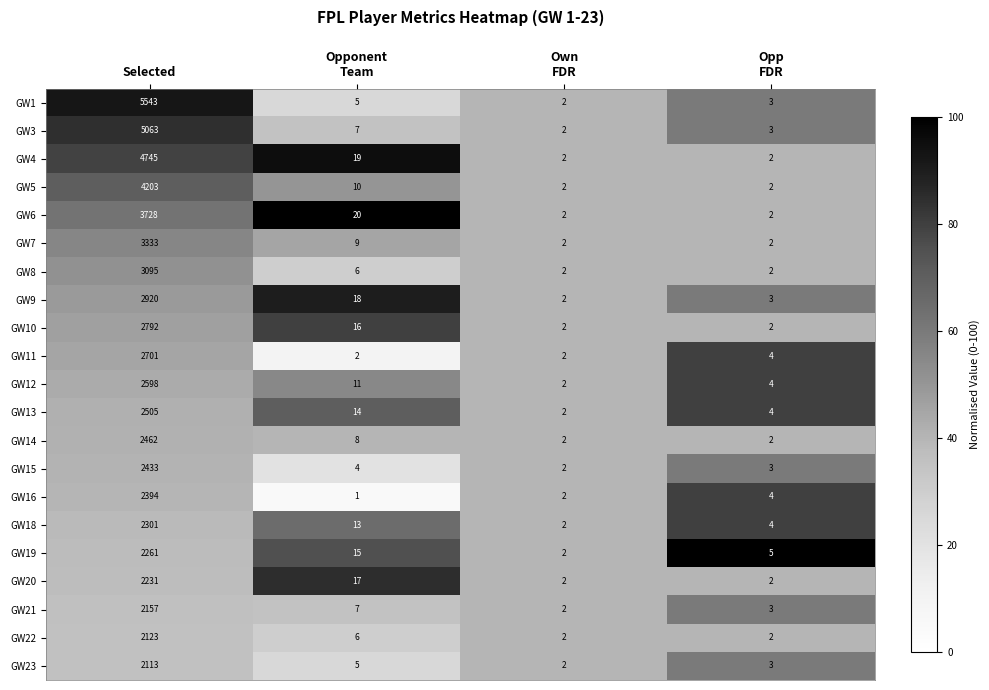

Which label corresponds to the smallest value in the chart?

Opponent
Team